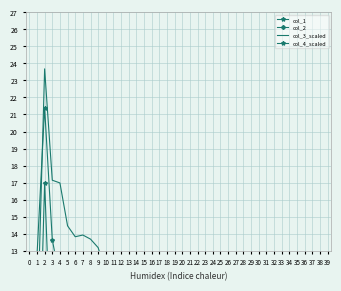

What is the spread (max minus min) of values at 18?

5.3